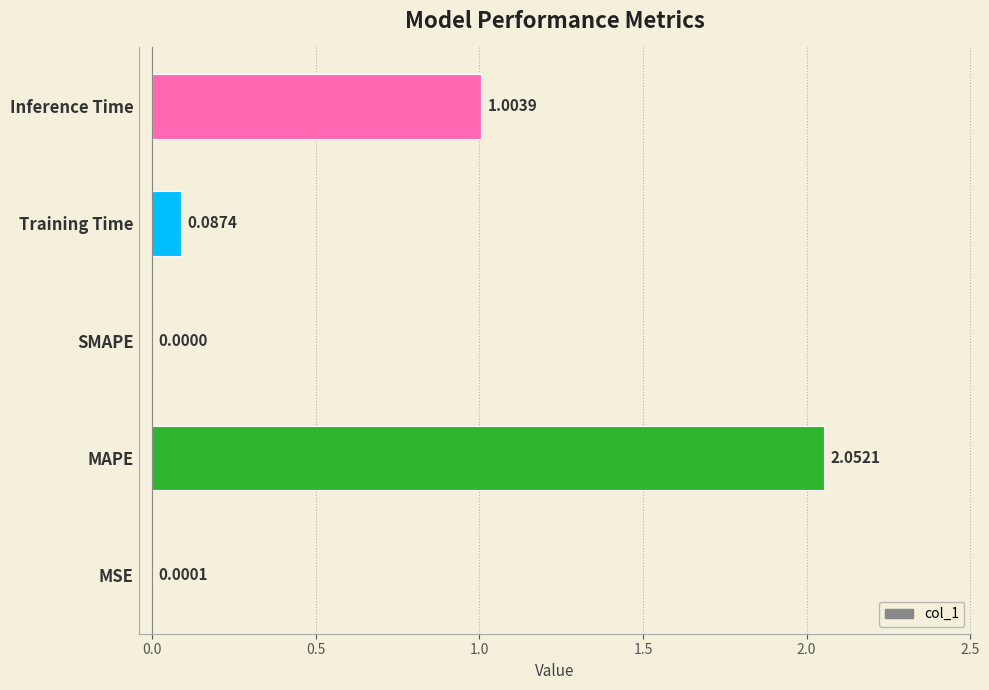

What is the change in value from SMAPE to Inference Time?

+1.0